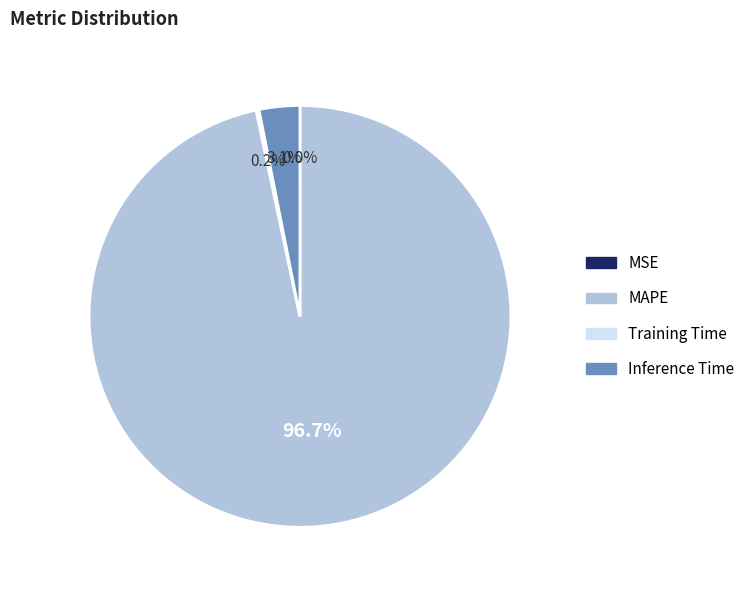

Is there a majority slice in this chart?

Yes